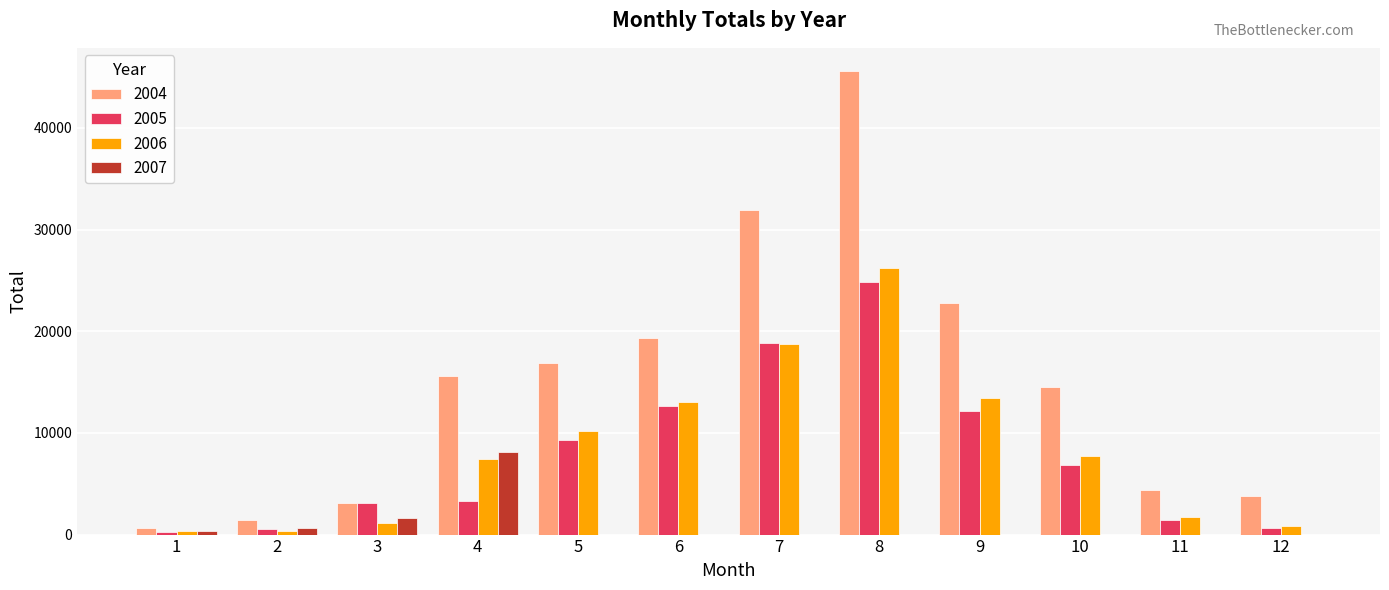

What is the greatest value displayed?

45601